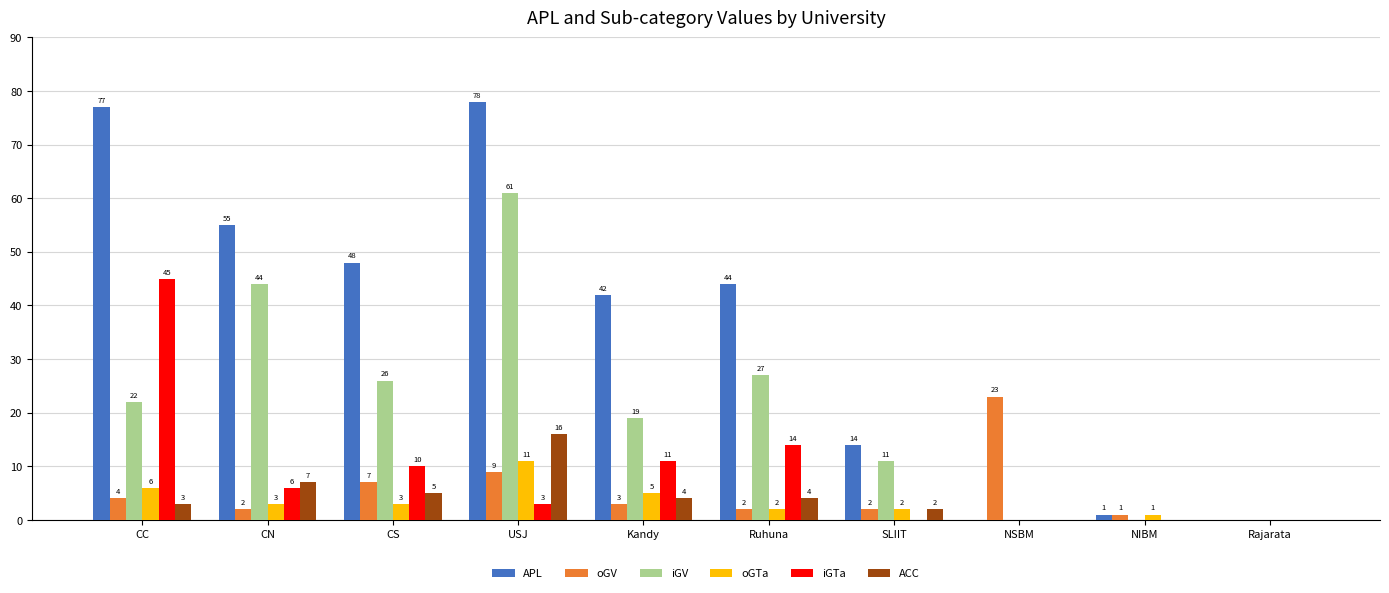

Is the value of oGTa at SLIIT greater than the value of iGV at SLIIT?

No